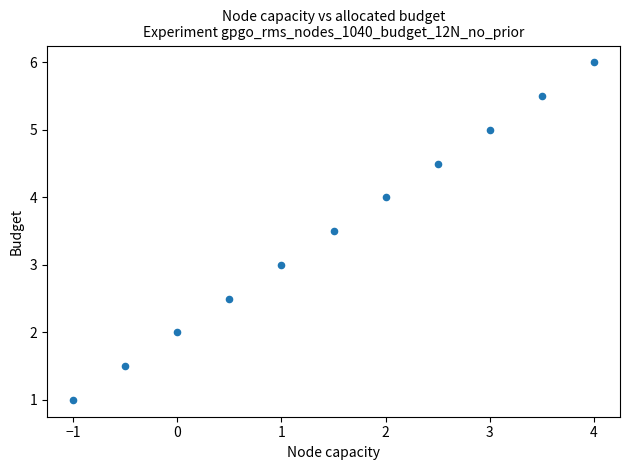

What is the average Y value?

3.5